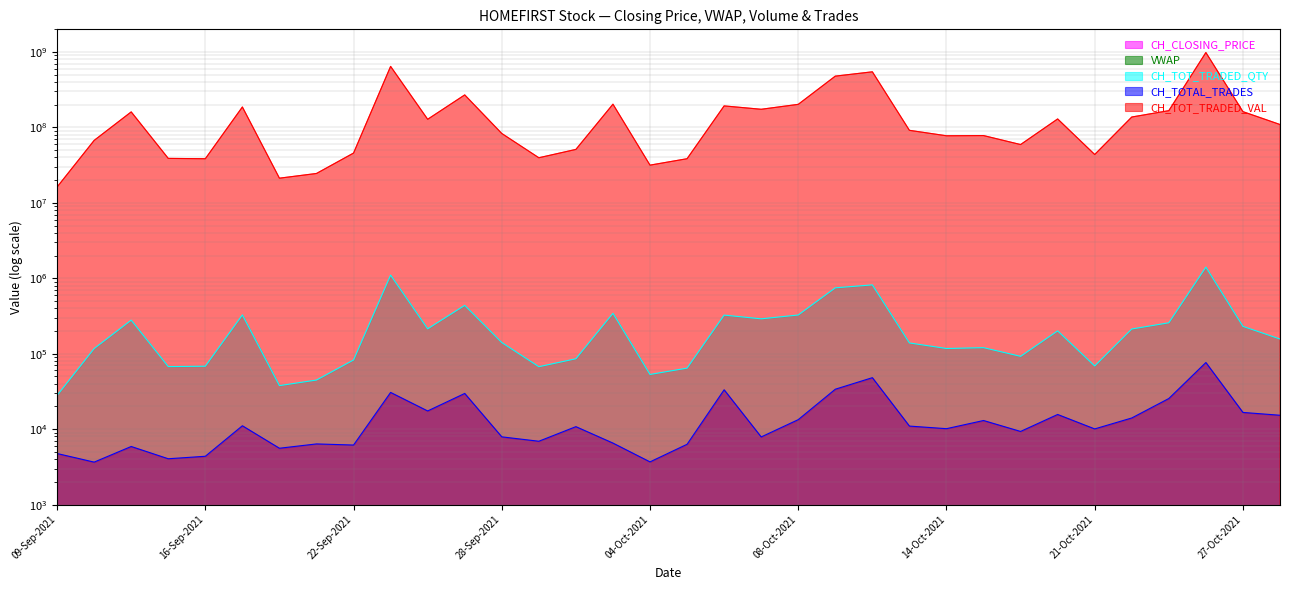

Rank the series at 23-Sep-2021 from lowest to highest value.

VWAP, CH_CLOSING_PRICE, CH_TOTAL_TRADES, CH_TOT_TRADED_QTY, CH_TOT_TRADED_VAL